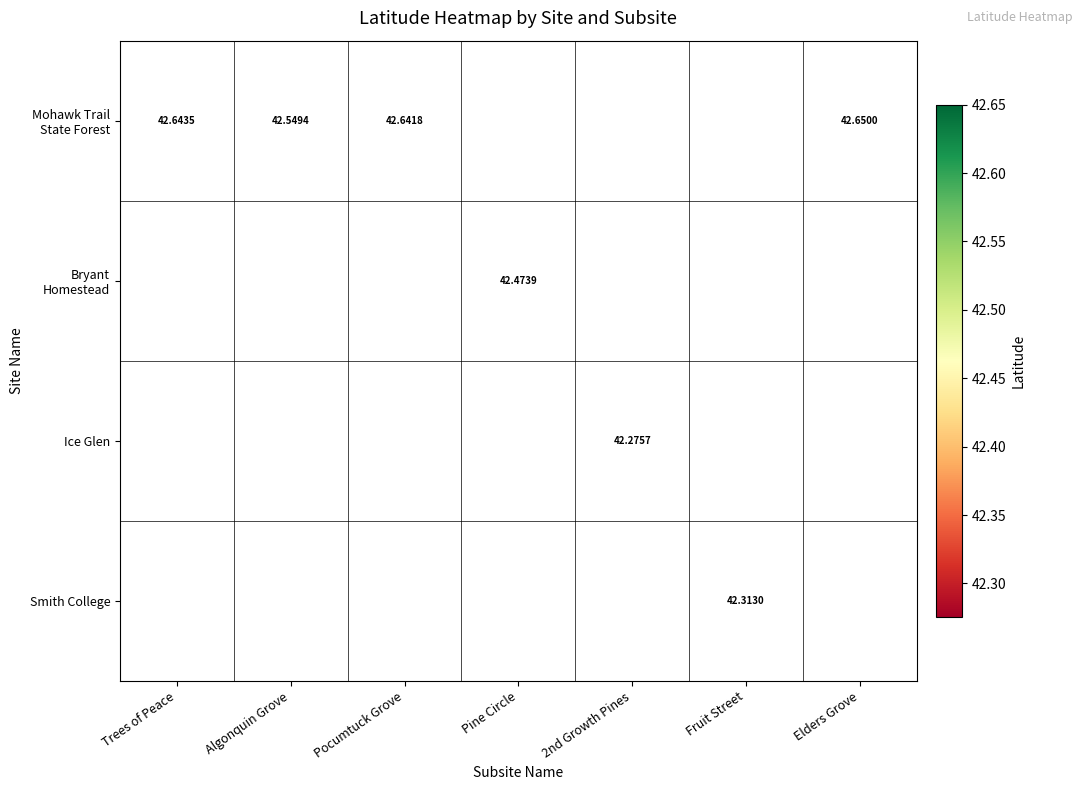

Which has a higher value, Fruit Street or Elders Grove?

Elders Grove